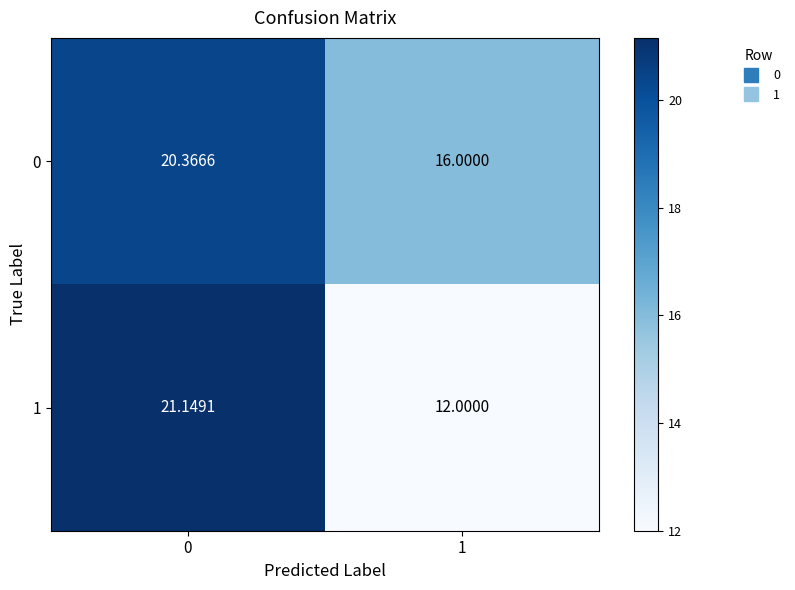

Rank the series by their average value, from lowest to highest.

1, 0